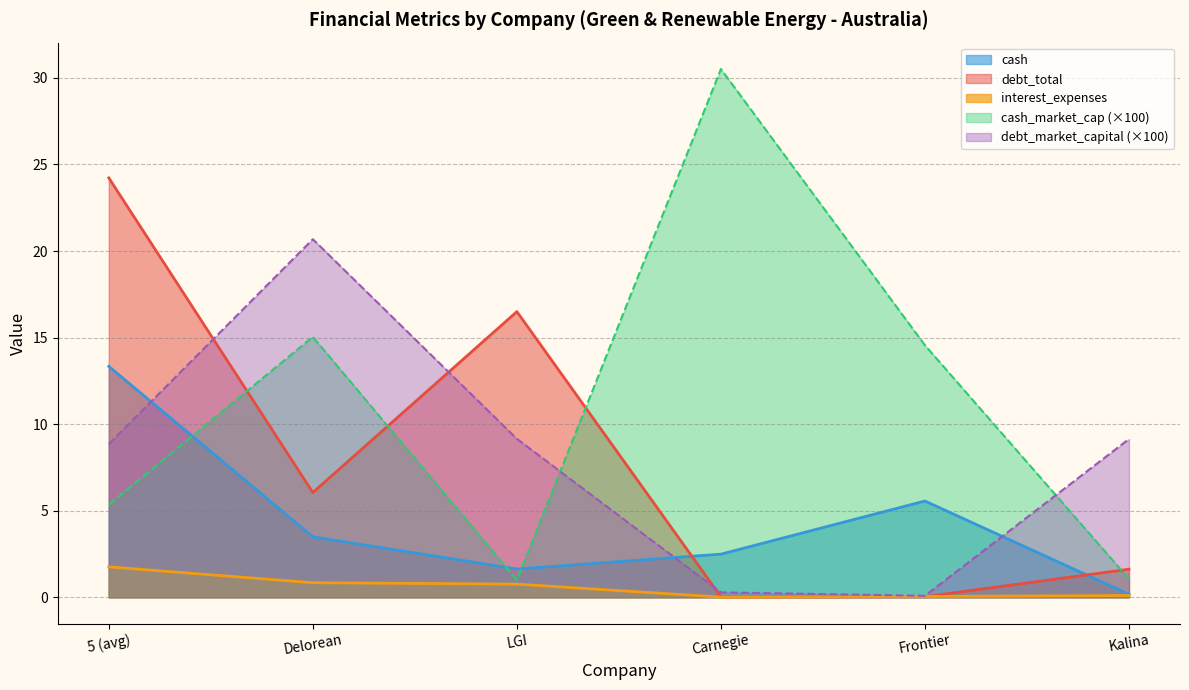

Rank the series at Carnegie from highest to lowest value.

cash_market_cap, cash, debt_market_capital, debt_total, interest_expenses